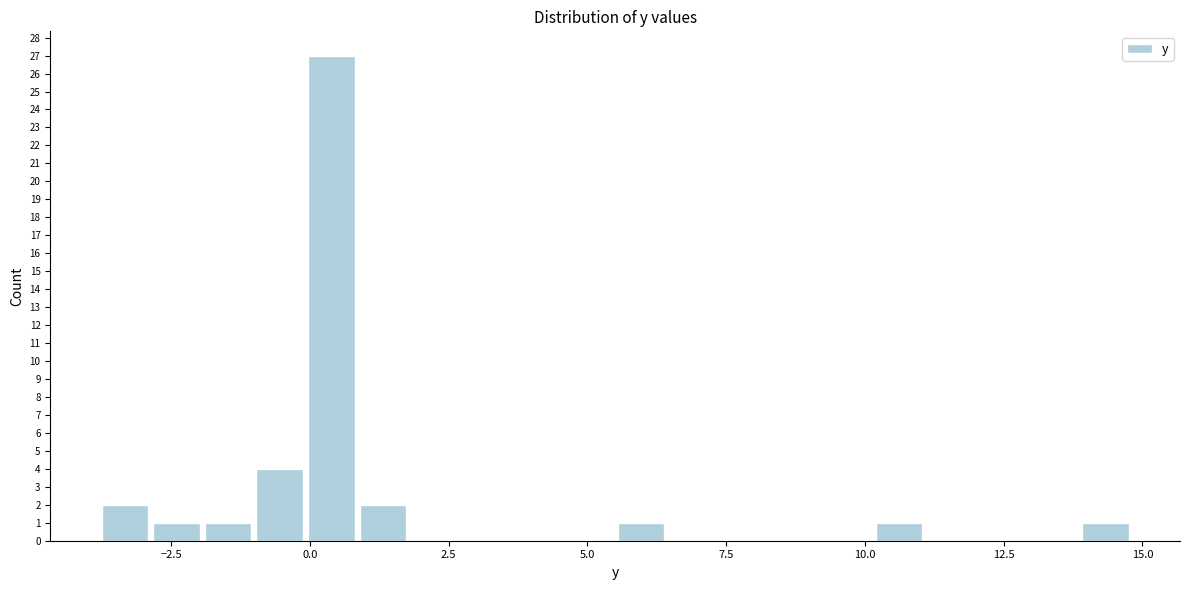

Around what value on the x-axis is the tallest bar? Give the approximate position of its centre, as read against the axis.

0.5